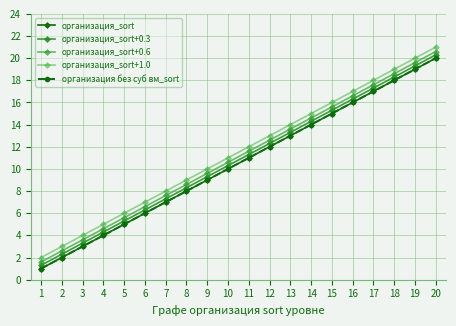

What is the difference between the highest and lowest values at 19?

1.0